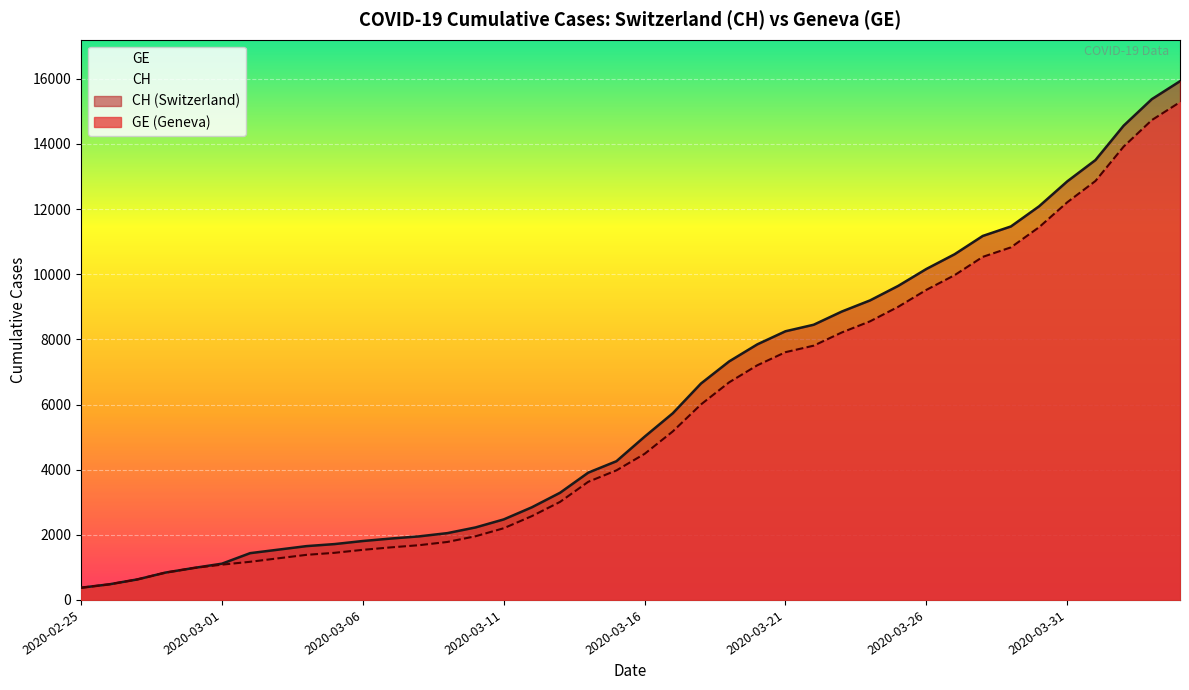

Reading left to right, what are all the values shown in this chart?

CH: 2020-02-25=375	2020-02-26=479	2020-02-27=630	2020-02-28=840	2020-02-29=981	2020-03-01=1113	2020-03-02=1436	2020-03-03=1544	2020-03-04=1652	2020-03-05=1715	2020-03-06=1809	2020-03-07=1885	2020-03-08=1952	2020-03-09=2051	2020-03-10=2226	2020-03-11=2472	2020-03-12=2845	2020-03-13=3291	2020-03-14=3908	2020-03-15=4259	2020-03-16=5012	2020-03-17=5731	2020-03-18=6644	2020-03-19=7323	2020-03-20=7847	2020-03-21=8249	2020-03-22=8449	2020-03-23=8855	2020-03-24=9196	2020-03-25=9642	2020-03-26=10162	2020-03-27=10613	2020-03-28=11175	2020-03-29=11467	2020-03-30=12086	2020-03-31=12852	2020-04-01=13505	2020-04-02=14561	2020-04-03=15375	2020-04-04=15926
GE: 2020-02-25=375	2020-02-26=479	2020-02-27=630	2020-02-28=840	2020-02-29=981	2020-03-01=1083	2020-03-02=1171	2020-03-03=1278	2020-03-04=1384	2020-03-05=1447	2020-03-06=1538	2020-03-07=1614	2020-03-08=1681	2020-03-09=1780	2020-03-10=1955	2020-03-11=2201	2020-03-12=2574	2020-03-13=3010	2020-03-14=3627	2020-03-15=3978	2020-03-16=4485	2020-03-17=5174	2020-03-18=6002	2020-03-19=6681	2020-03-20=7205	2020-03-21=7607	2020-03-22=7807	2020-03-23=8213	2020-03-24=8554	2020-03-25=9000	2020-03-26=9520	2020-03-27=9971	2020-03-28=10533	2020-03-29=10825	2020-03-30=11444	2020-03-31=12210	2020-04-01=12863	2020-04-02=13919	2020-04-03=14733	2020-04-04=15284